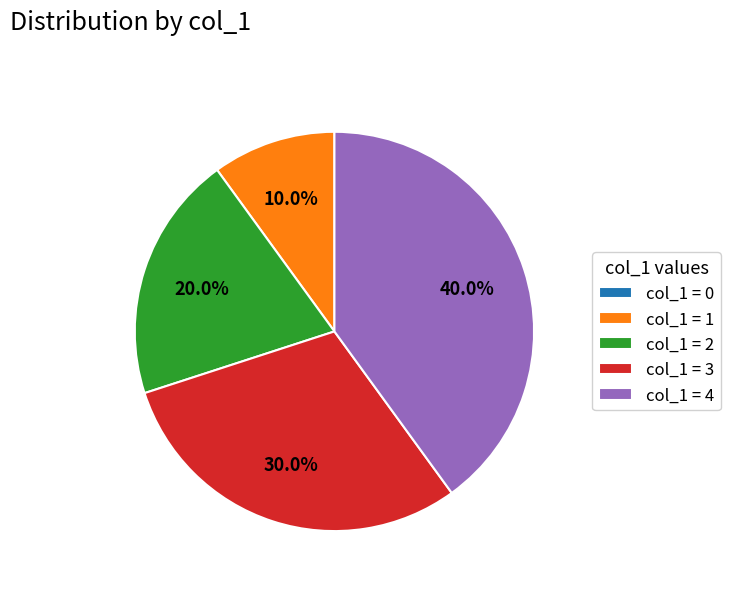

Is there any slice that represents more than half of the pie?

No